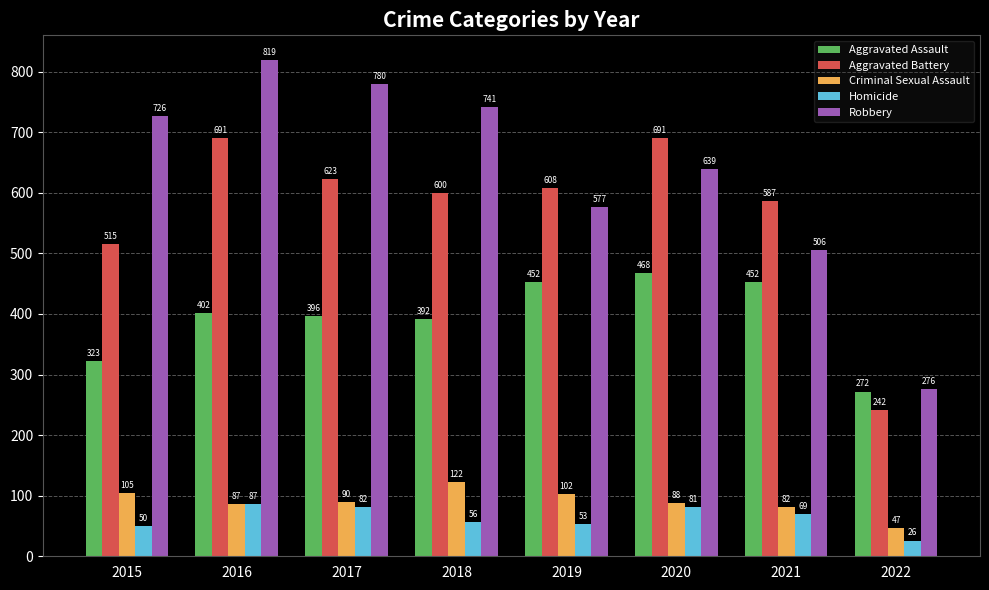

How many data points in Aggravated Assault are less than 402?

4